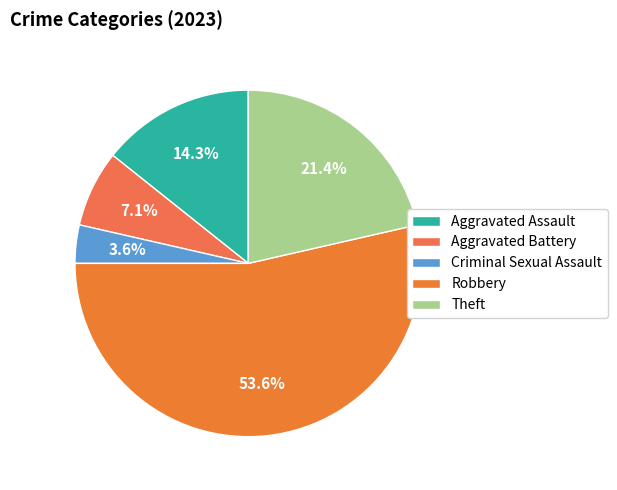

Is it true that Theft is 7% of the pie?

False